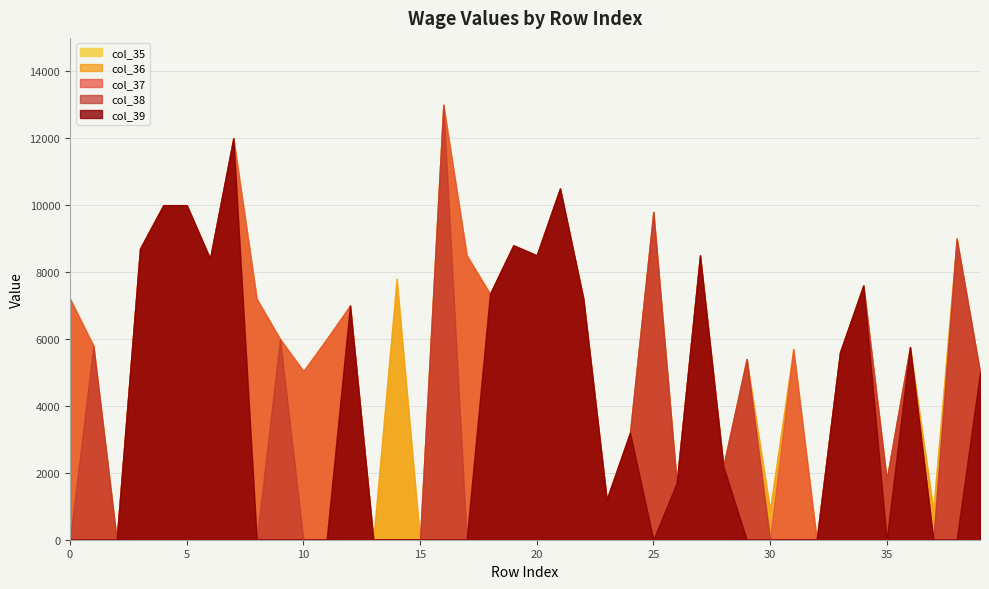

What is the total value across all series at 15?

15